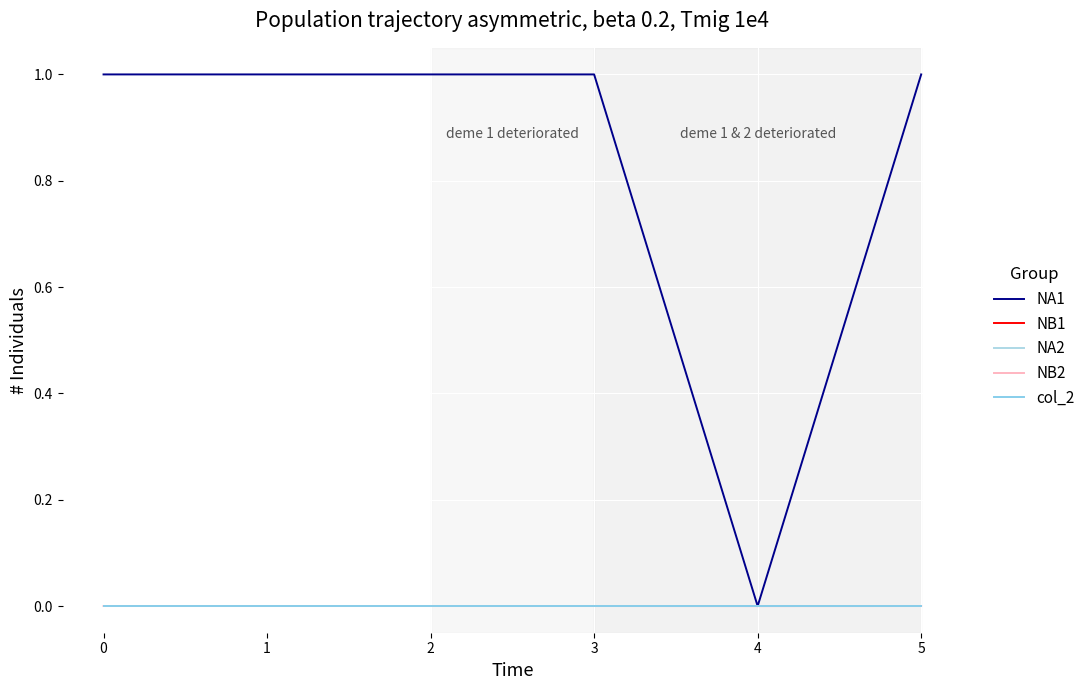

True or false: NB2 has a value of 0.0 at 2.

False